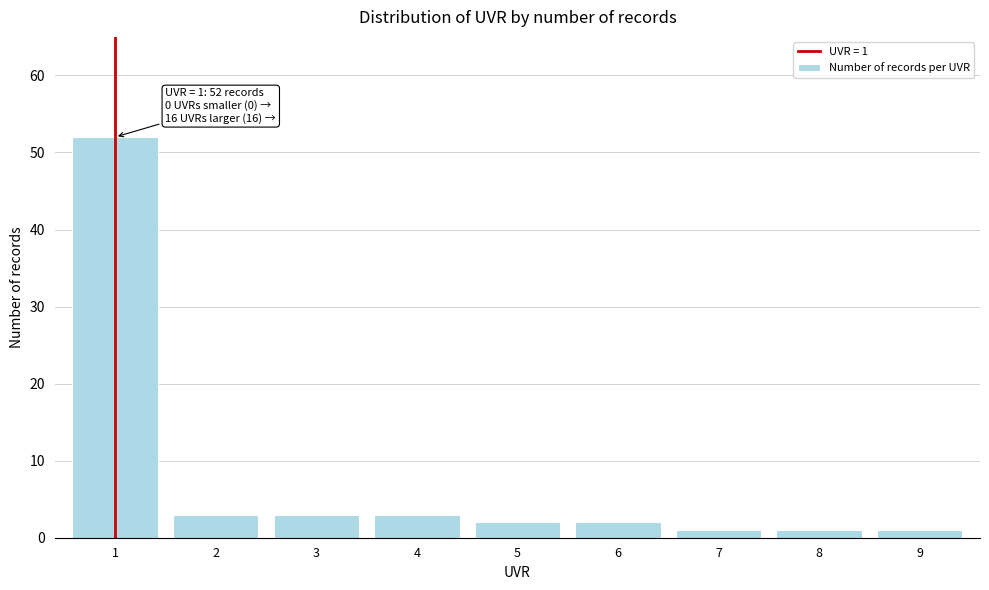

Reading left to right, transcribe all the data shown in this chart.

52	3	3	3	2	2	1	1	1